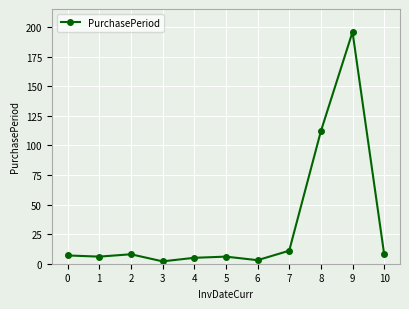

What is the greatest value displayed?

196